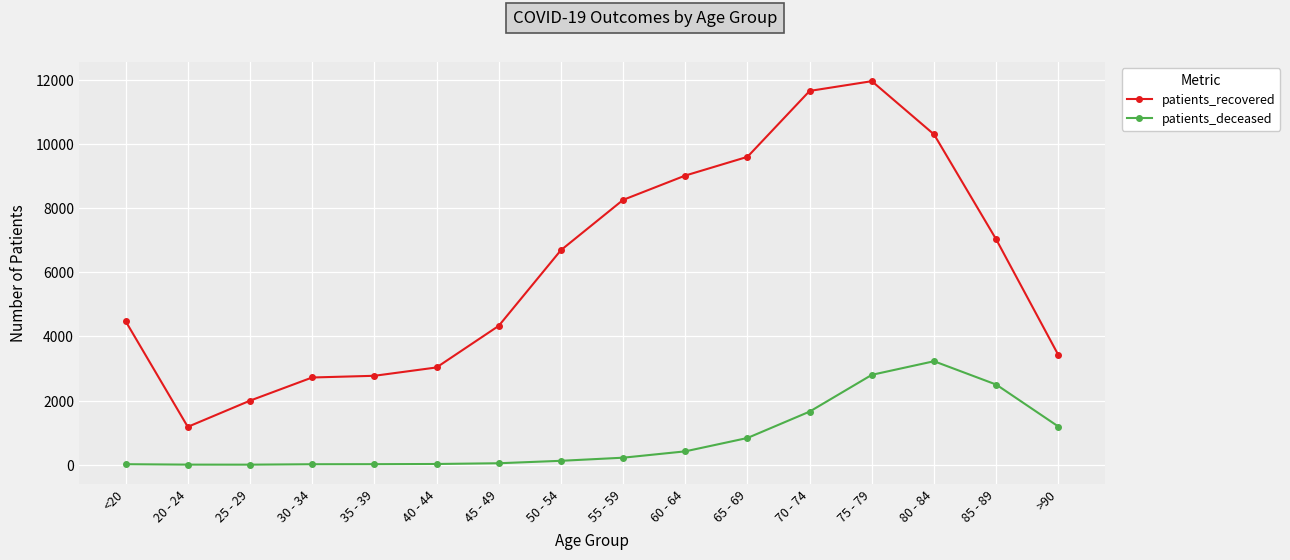

What is the average value of the patients_deceased series?

819